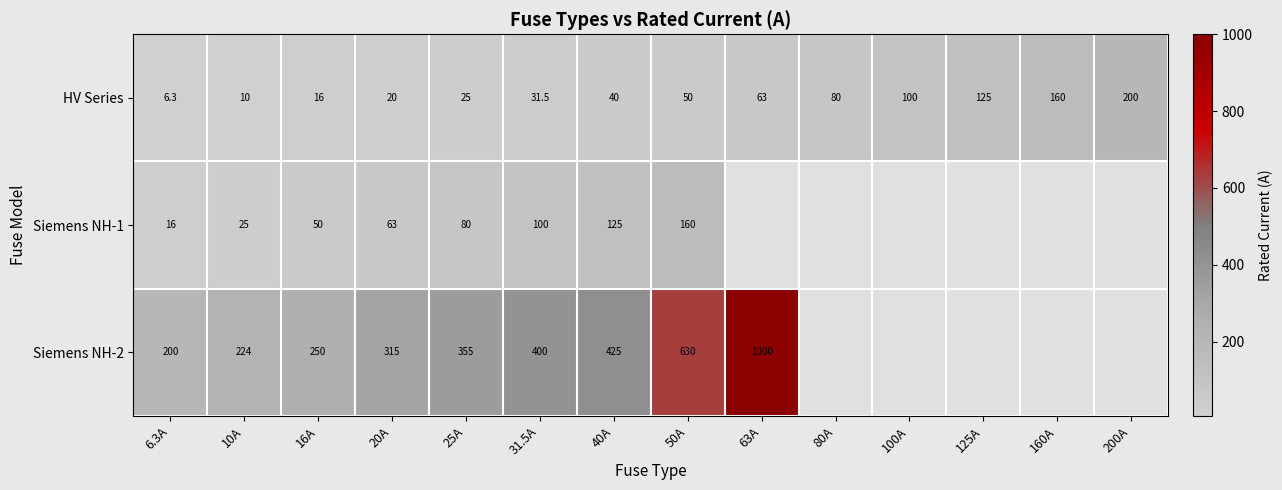

Is the value of HV Series at 63A greater than the value of Siemens NH-1 at 50A?

No